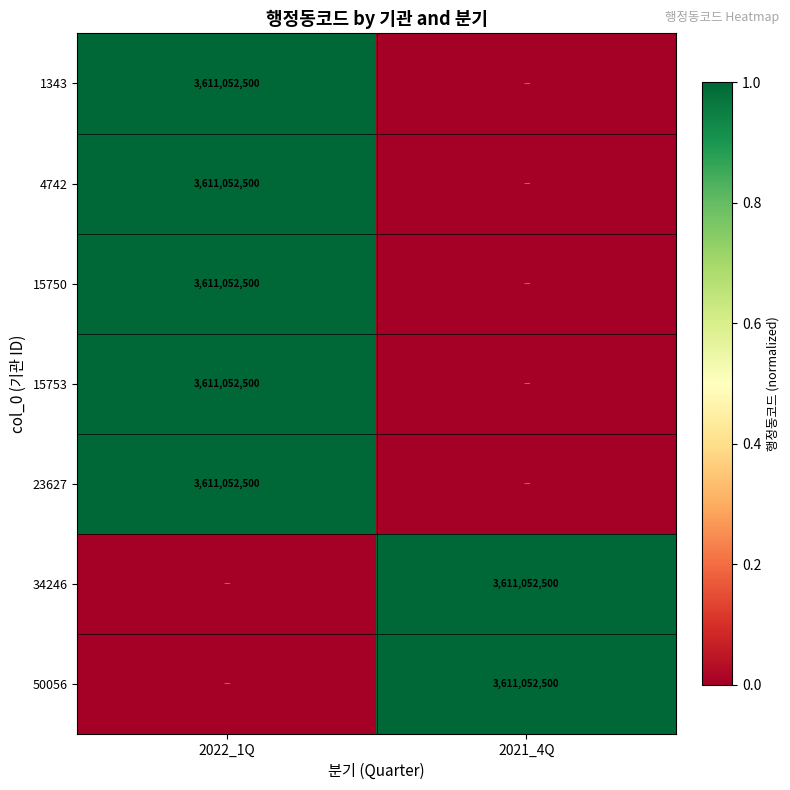

Is it true that 15753 equals 2413464924 at 2022_1Q?

False